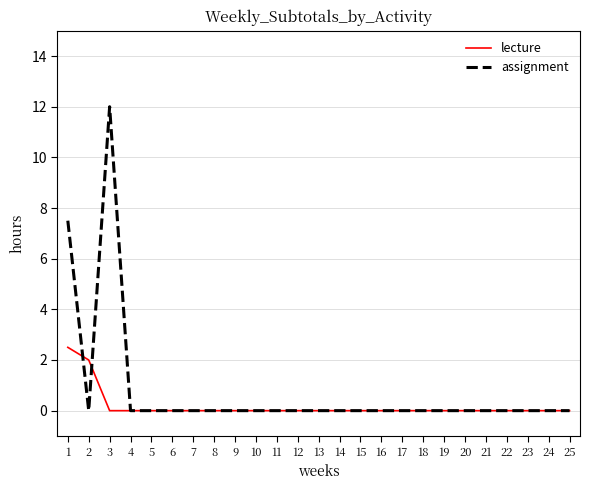

Which series changed the most between 1 and 14?

assignment